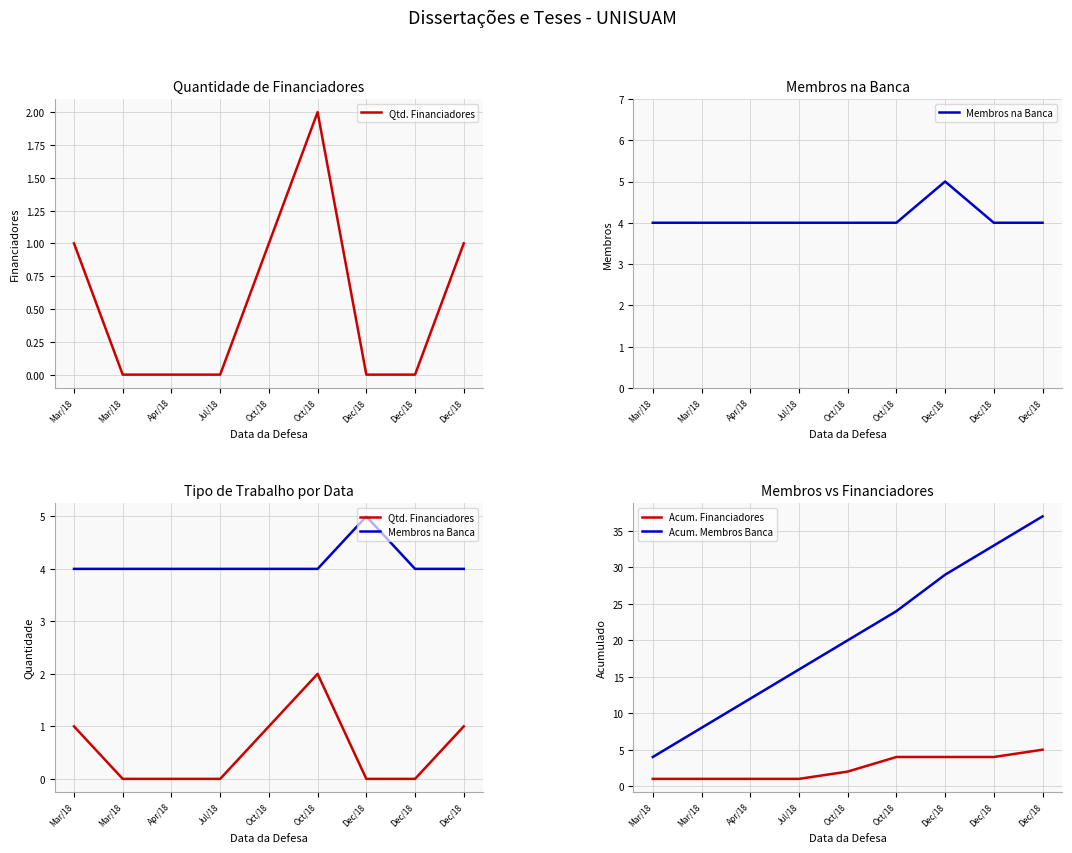

Between Jul/18 and Oct/18, which is larger?

Oct/18